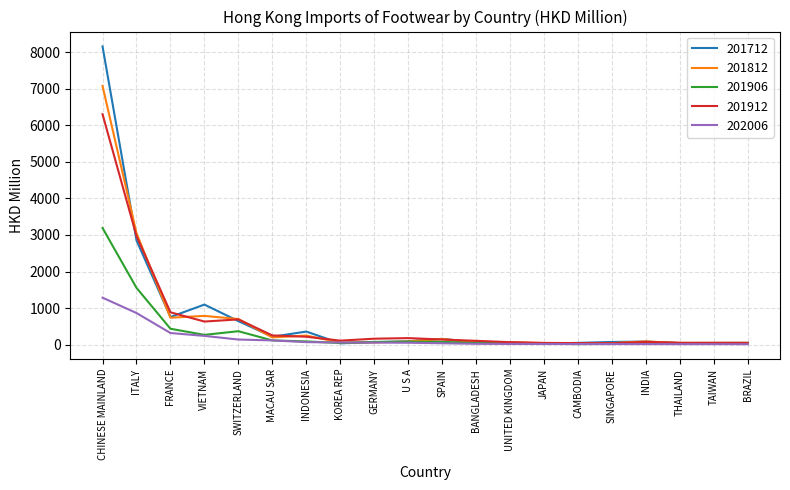

Is this an area chart (filled region under the line)?

No